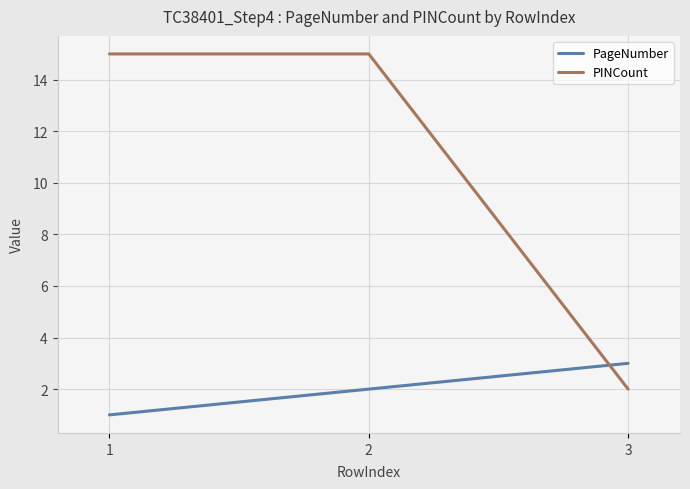

What is the maximum value shown in the chart?

15